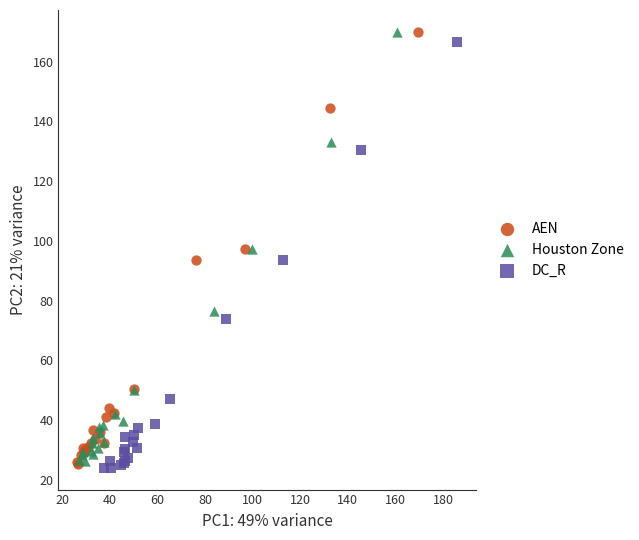

What are all the series names shown in the legend?

AEN, Houston Zone, DC_R